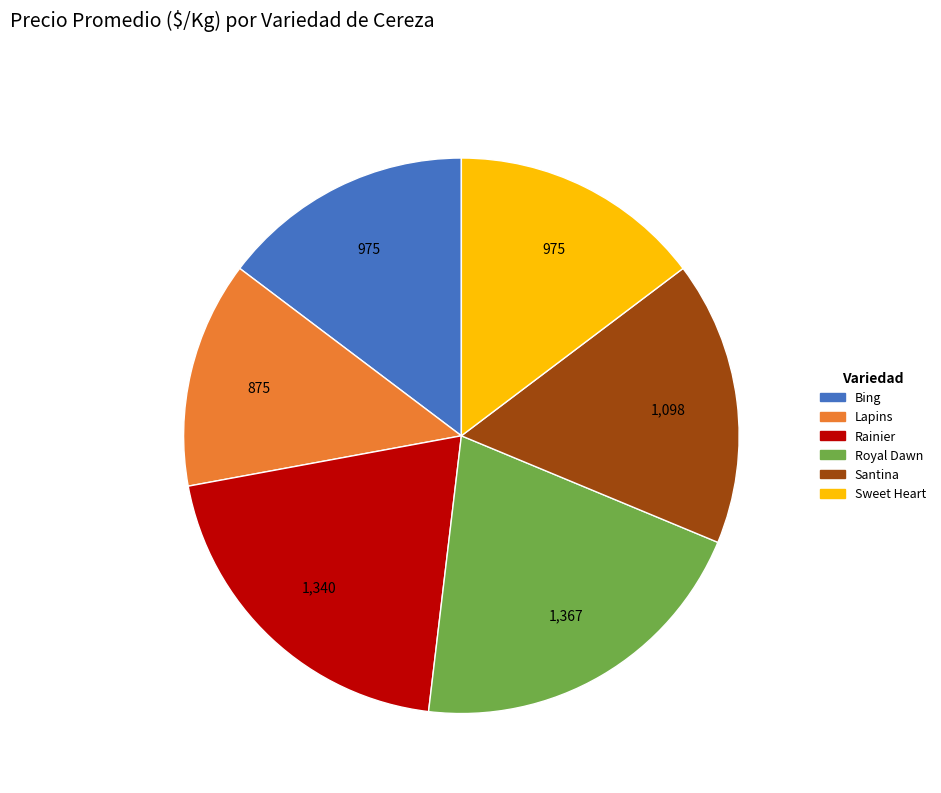

How many slices are in this pie chart?

6